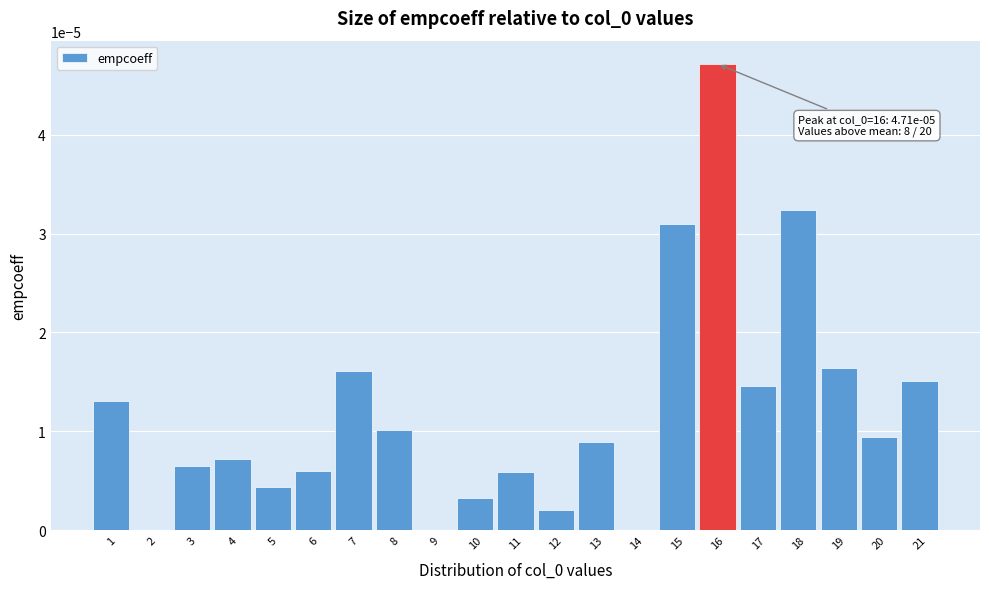

Between 1 and 18, which is larger?

18